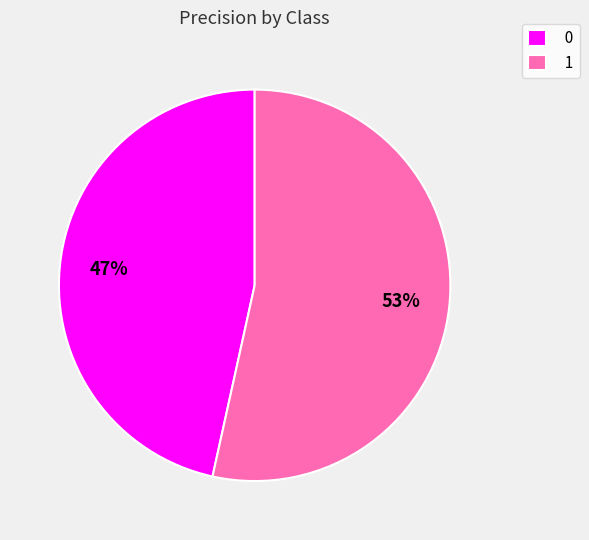

To the nearest percent, what is the combined percentage of 1 and 0?

100%